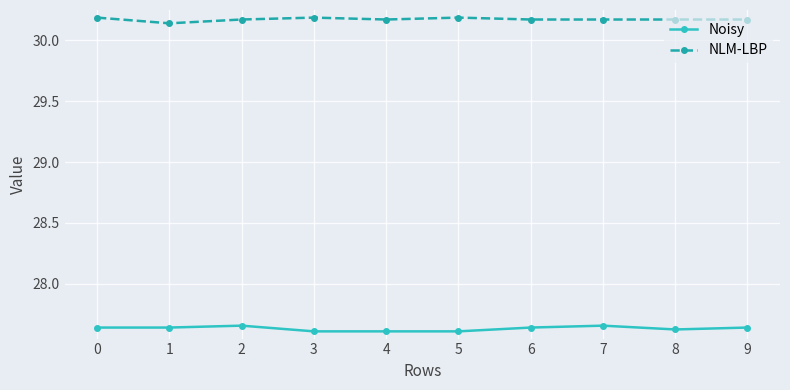

How many NLM-LBP values are between 30 and 31?

10